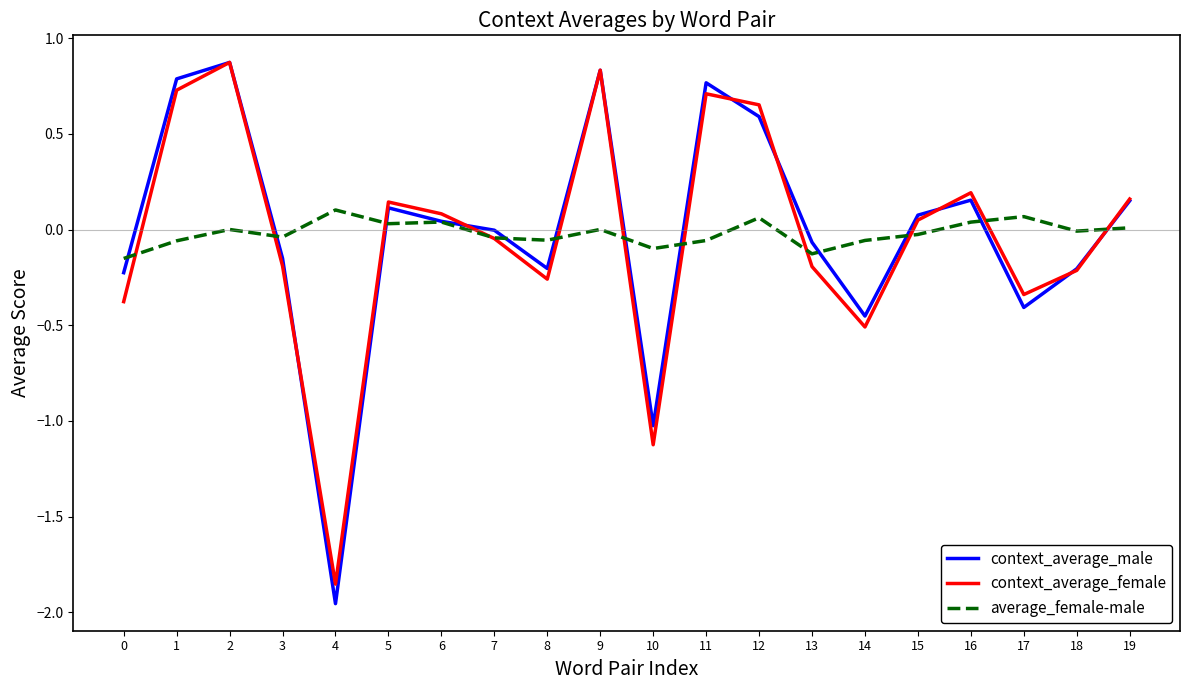

At which category is the sum across all series the highest?

2